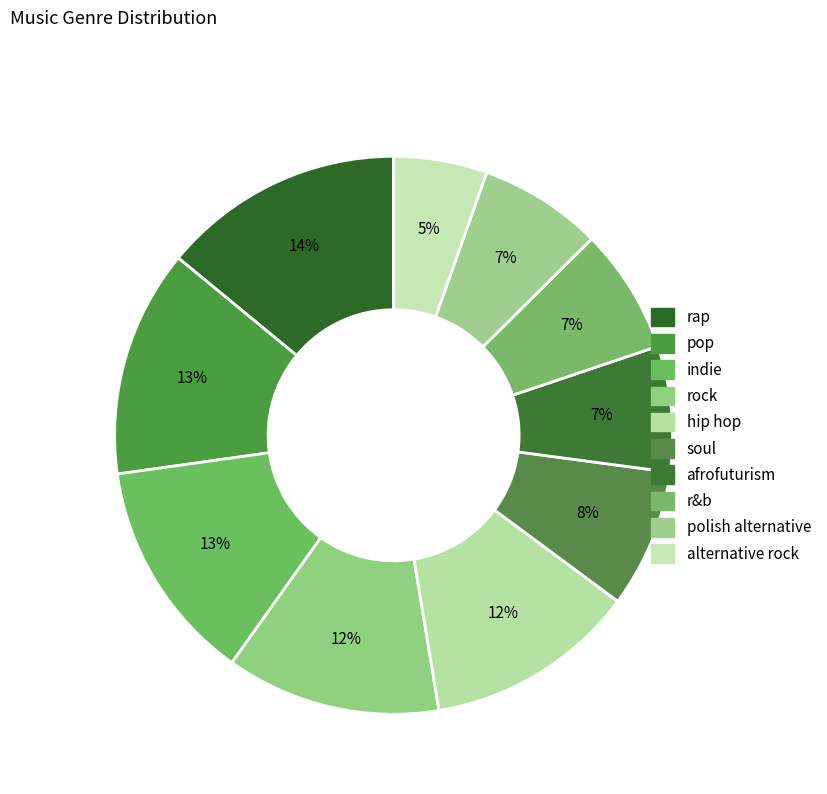

Combined, do rap and hip hop account for over 50%?

No